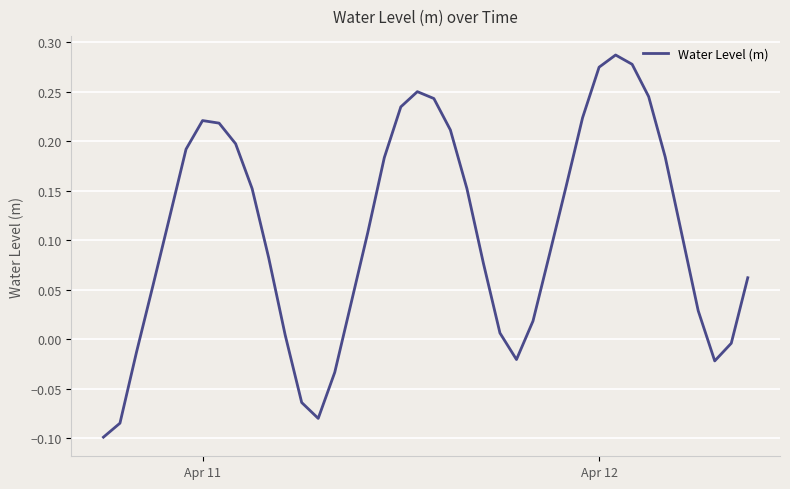

What is the difference between the maximum and minimum values?

0.4